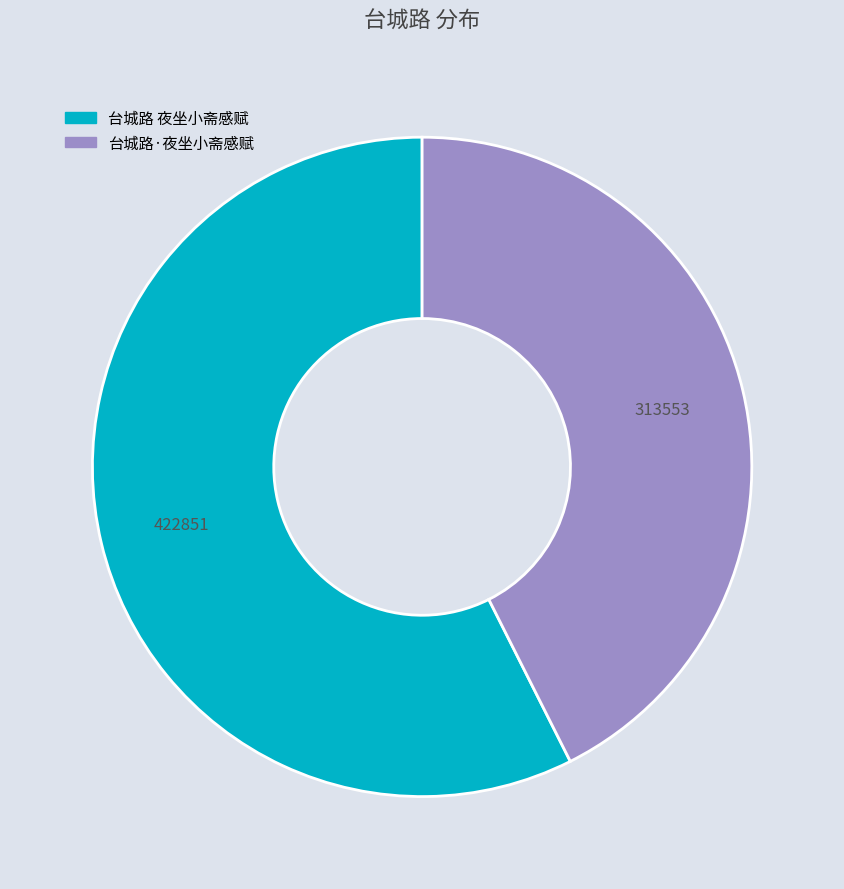

Which category accounts for the majority?

台城路 夜坐小斋感赋